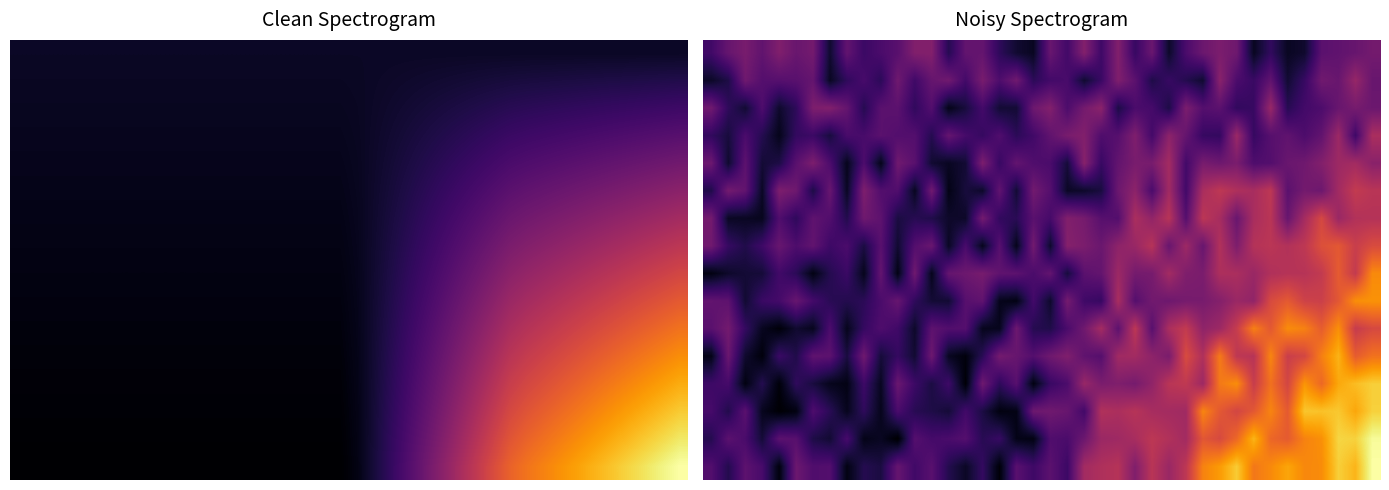

How many series are shown in this chart?

16